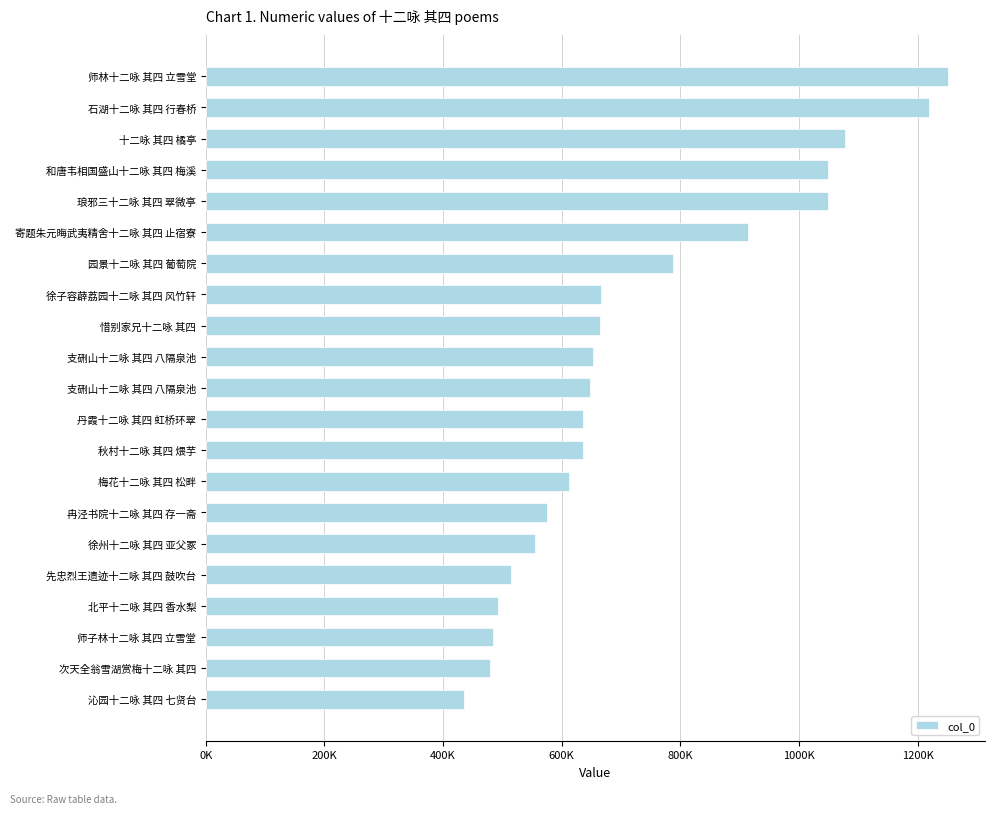

What is the smallest value displayed?

435554